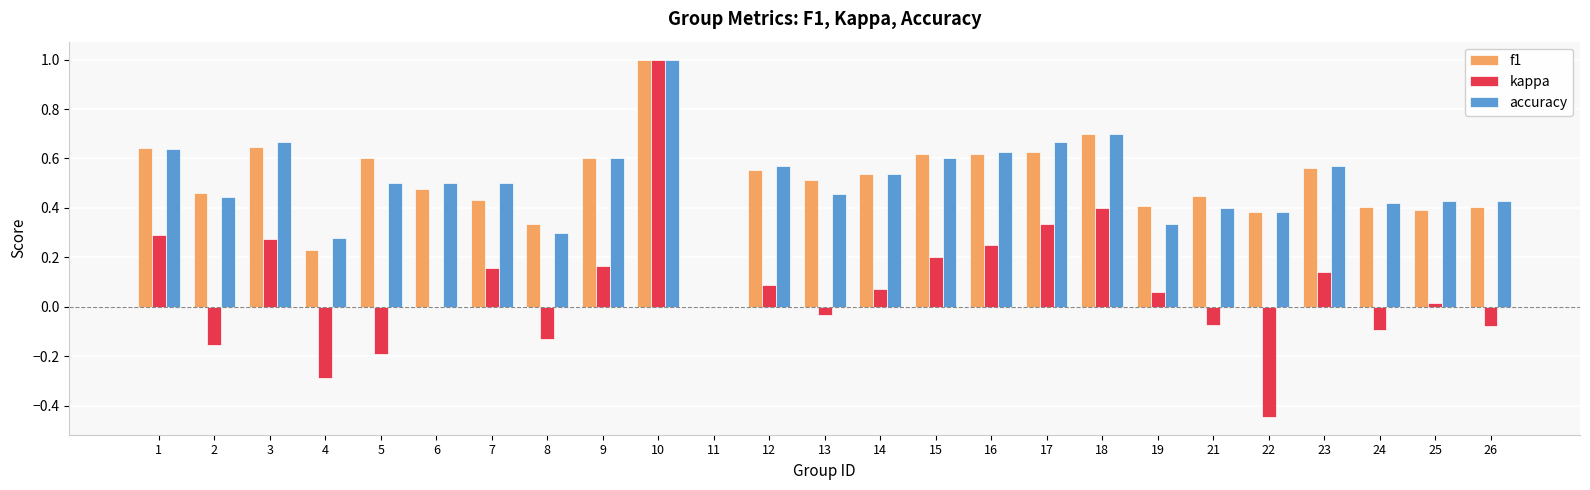

The value of kappa at 4 is -0.1. True or false?

False